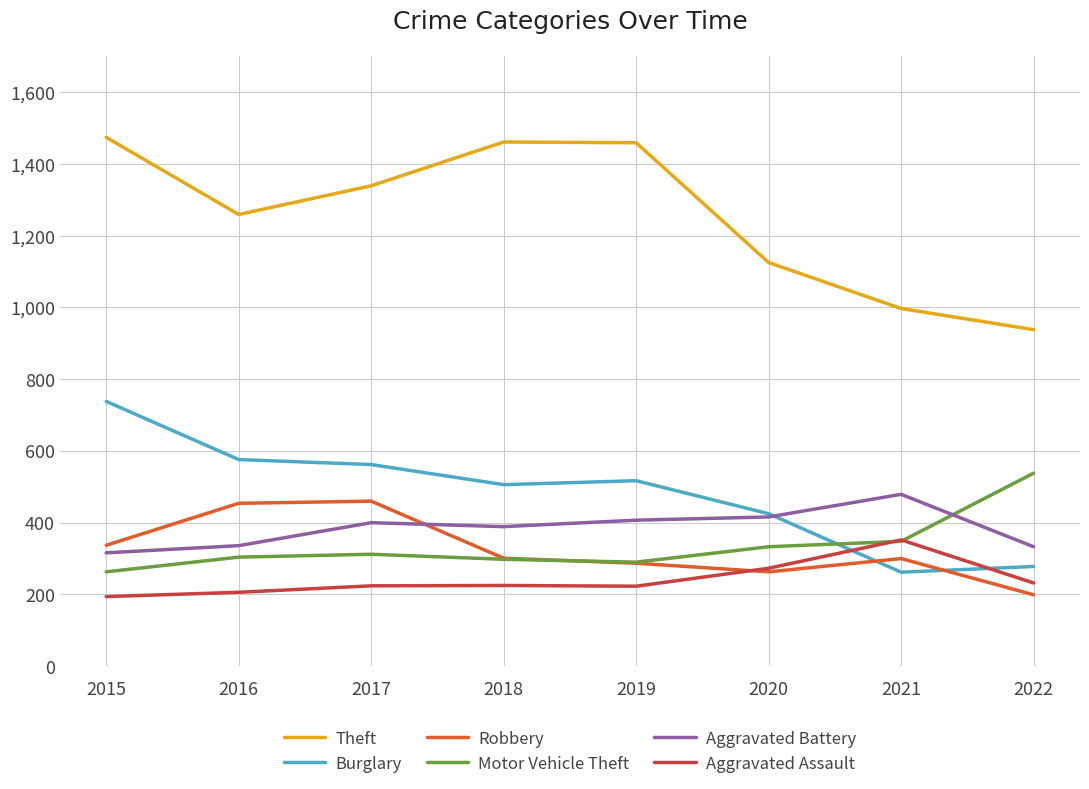

Is the value of Burglary at 2016 greater than the value of Robbery at 2020?

Yes